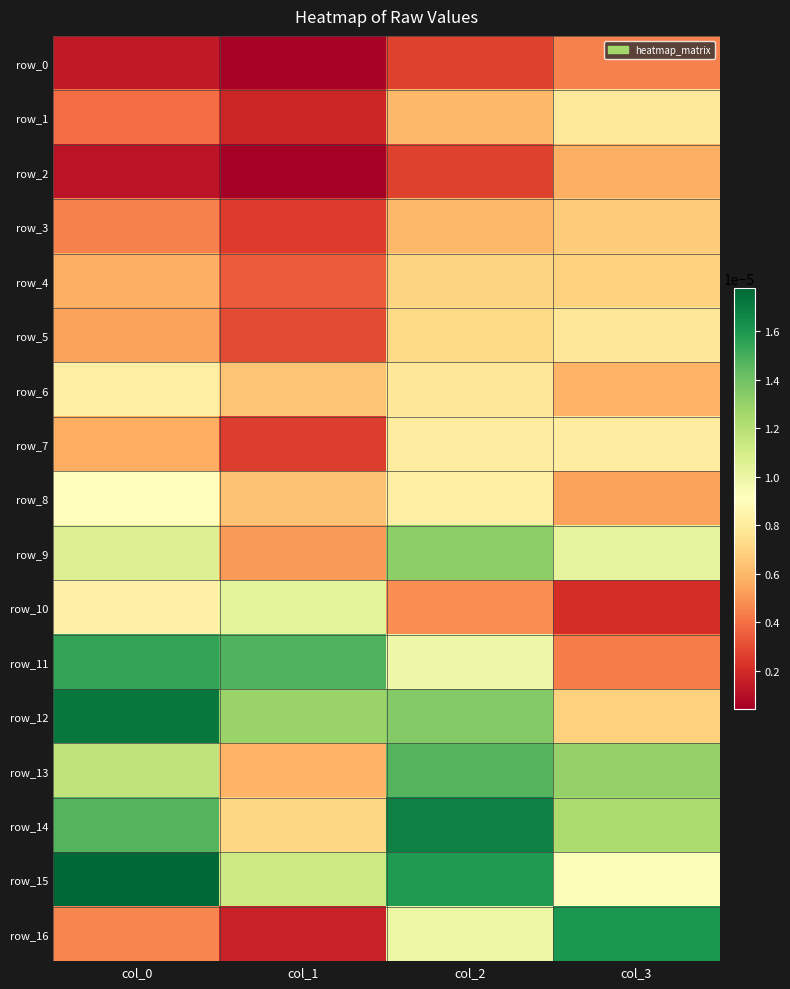

Which series has the largest total across all categories?

row_15